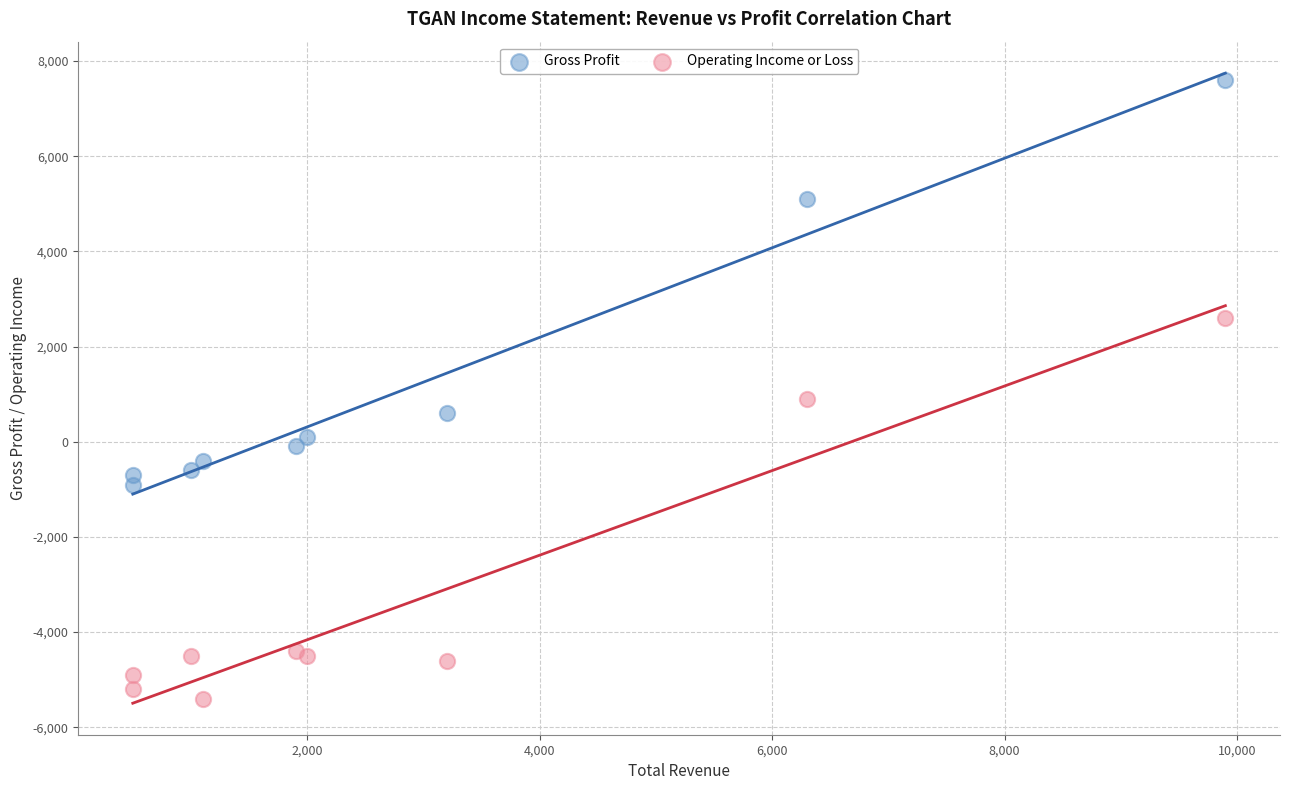

What is the X range (max minus min) for the scatter plot?

9400